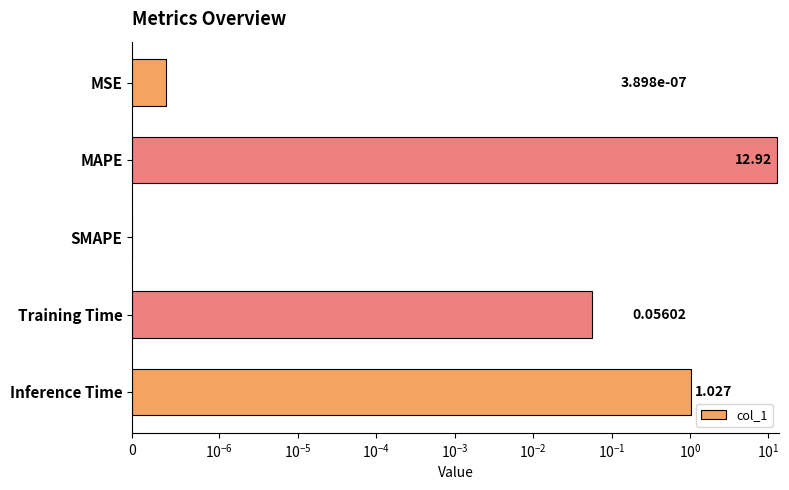

Are the bars horizontal?

Yes